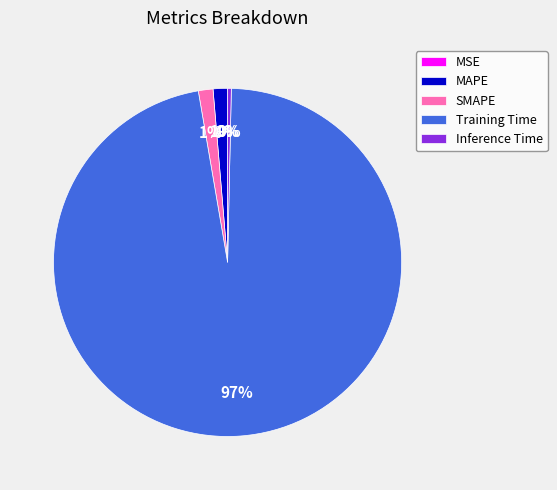

The SMAPE slice represents 1% of the pie. True or false?

True